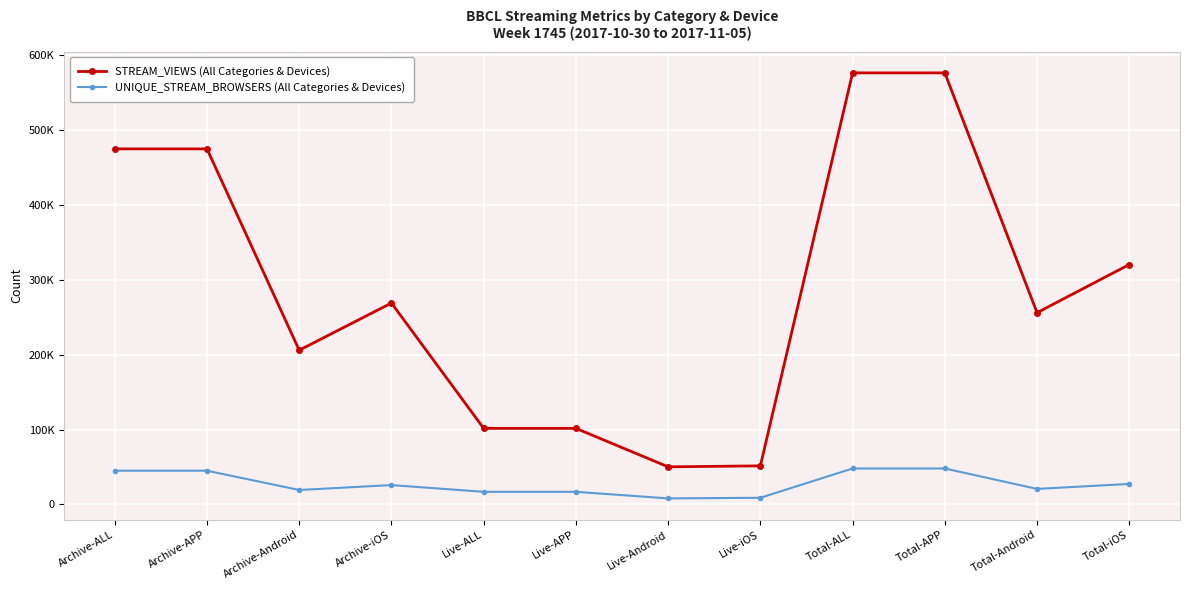

Which series has the largest total across all categories?

STREAM_VIEWS (All Categories & Devices)